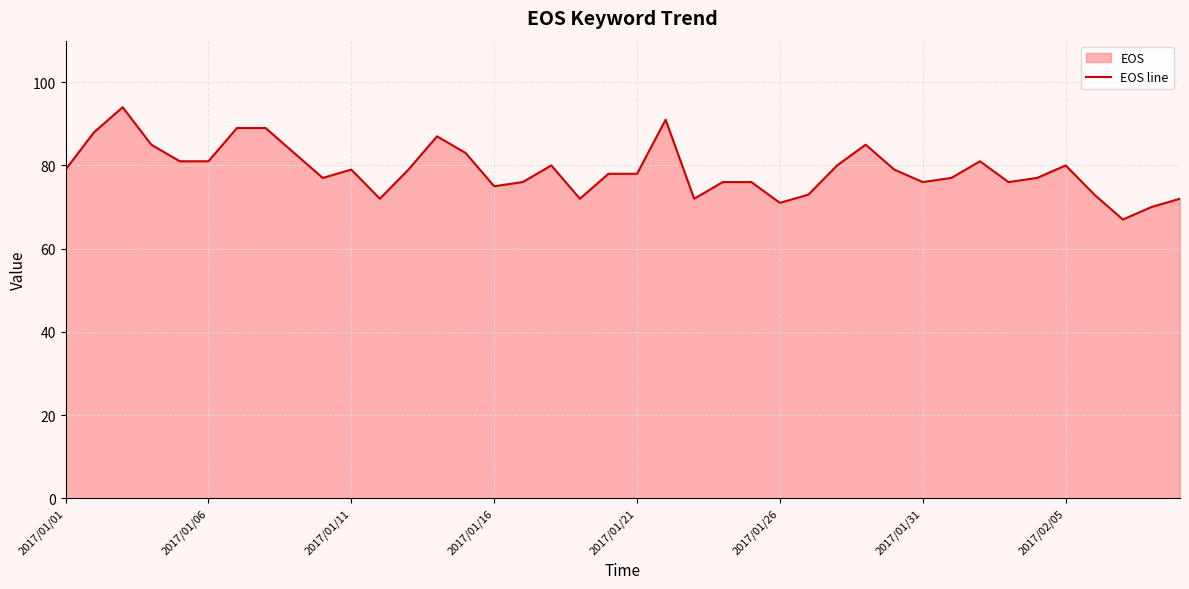

What is the difference between the values at 39 and 33?

4